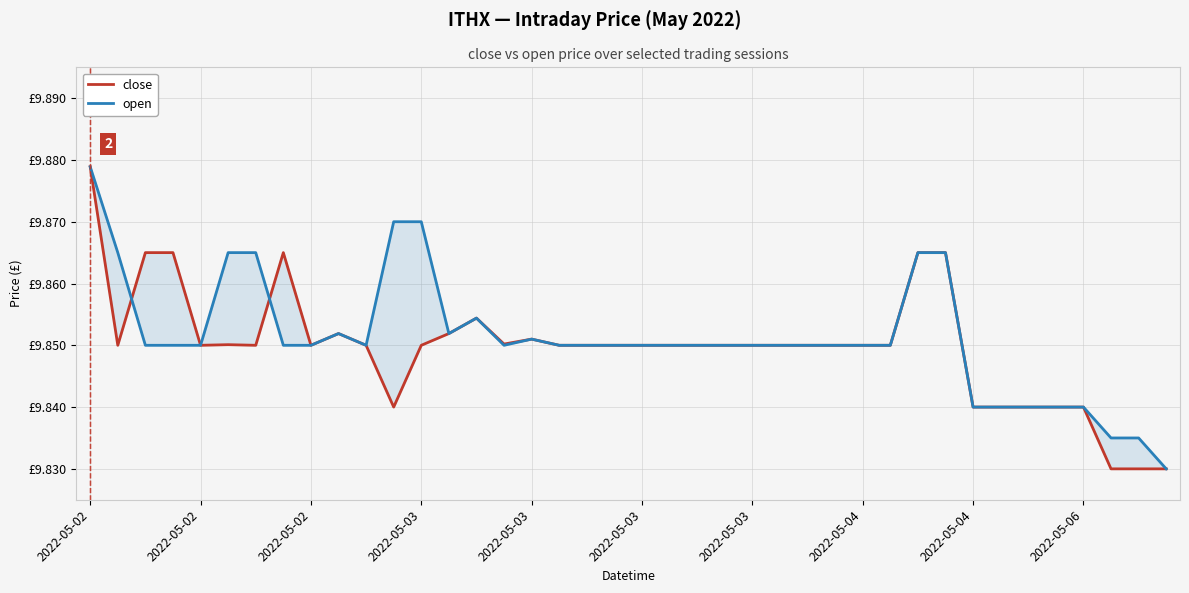

How many lines are shown in the chart?

2